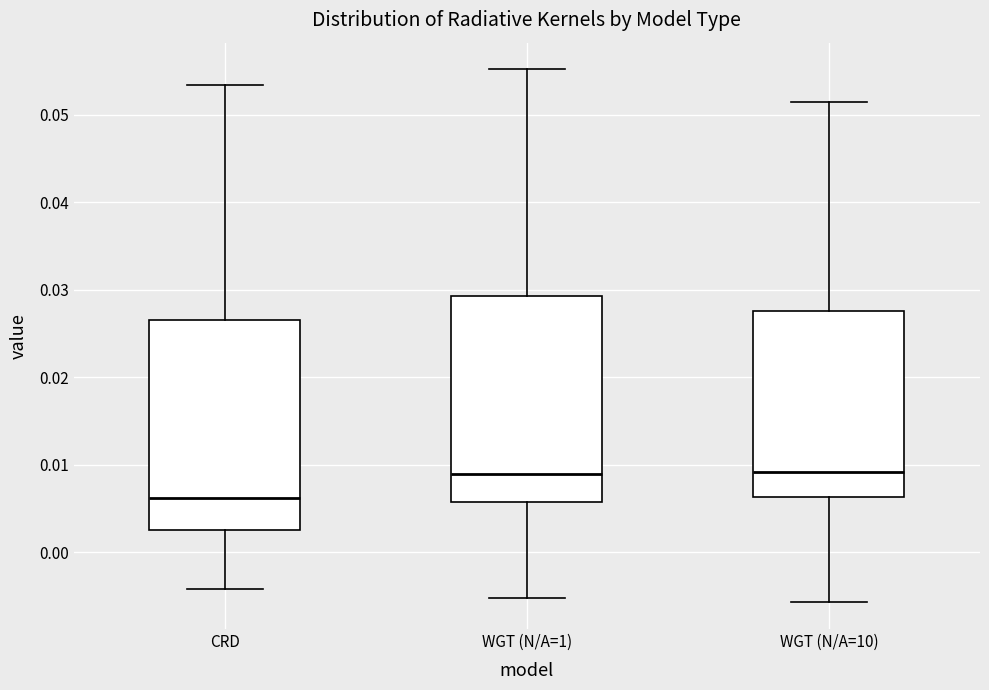

Reading left to right, transcribe this box plot: for each box, give where its median line is, the range the box spans, and where its two whiskers end, as read against the y-axis. The values are not printed on the chart, so give them approximately, as read against the axis.

CRD: median 0.006, box 0.003 to 0.027, whiskers -0.004 to 0.053
WGT (N/A=1): median 0.009, box 0.006 to 0.029, whiskers -0.005 to 0.055
WGT (N/A=10): median 0.009, box 0.006 to 0.028, whiskers -0.006 to 0.051